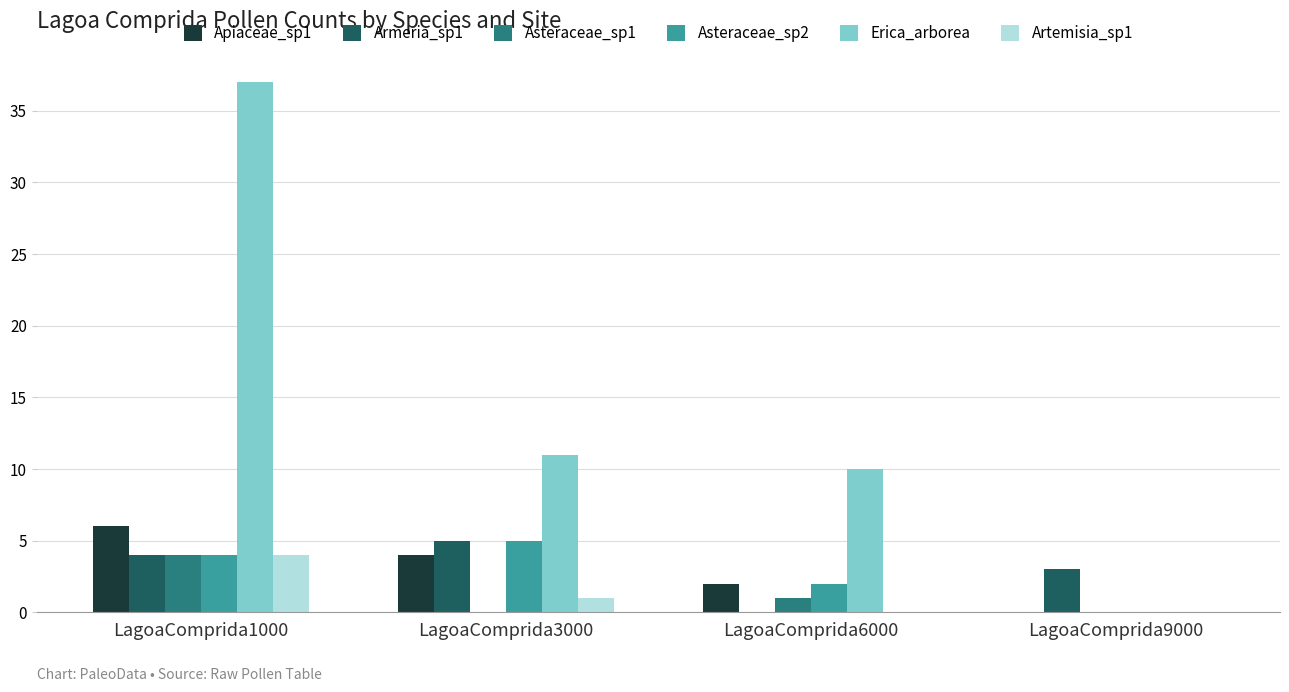

What is the greatest value displayed?

37